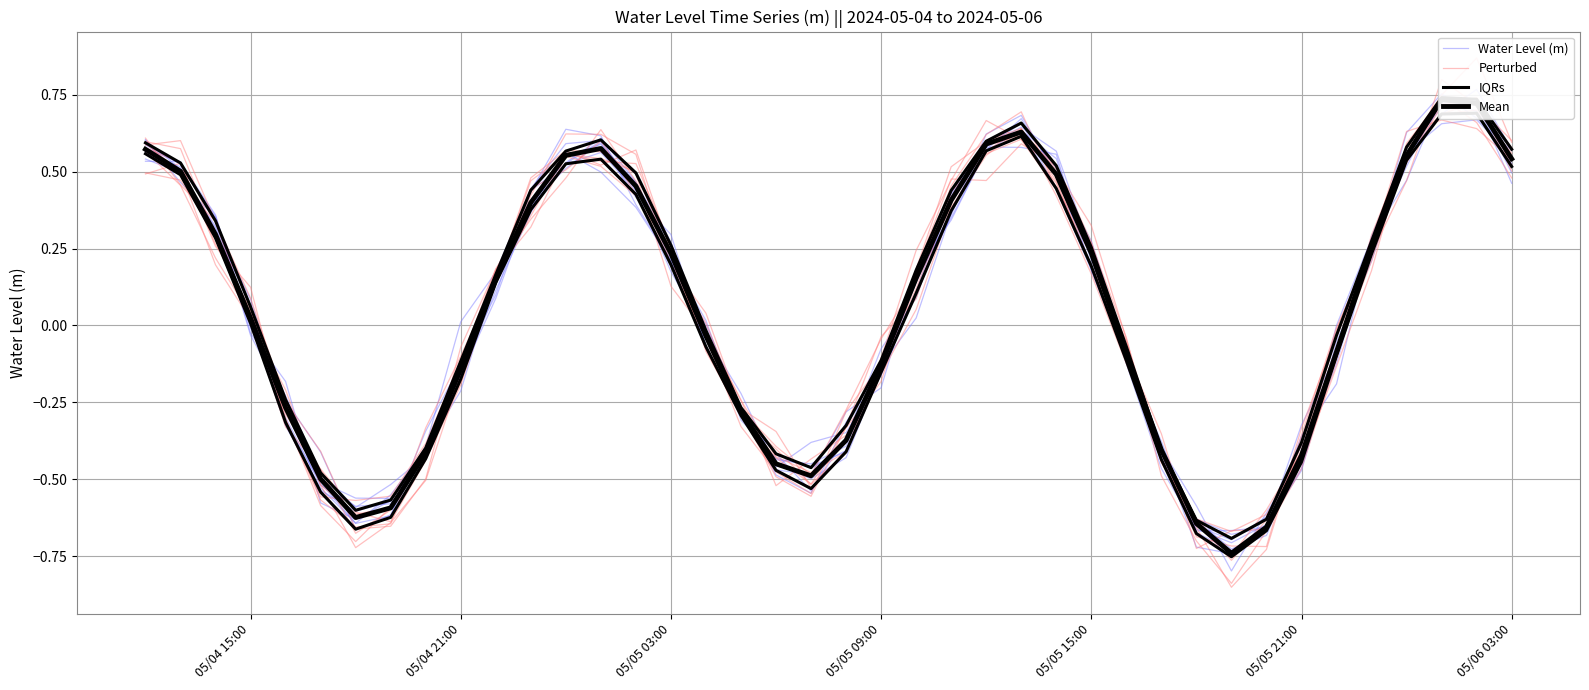

How many values in IQRs are above zero?

21